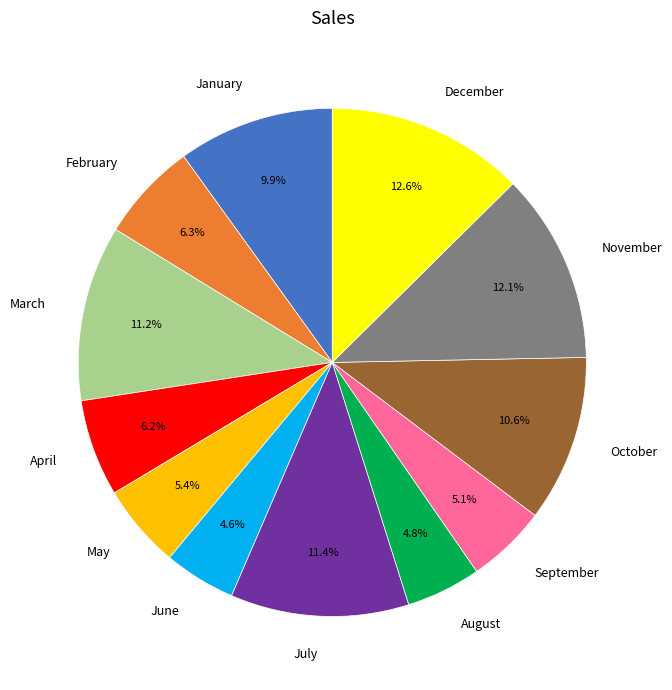

Does any single category account for the majority?

No